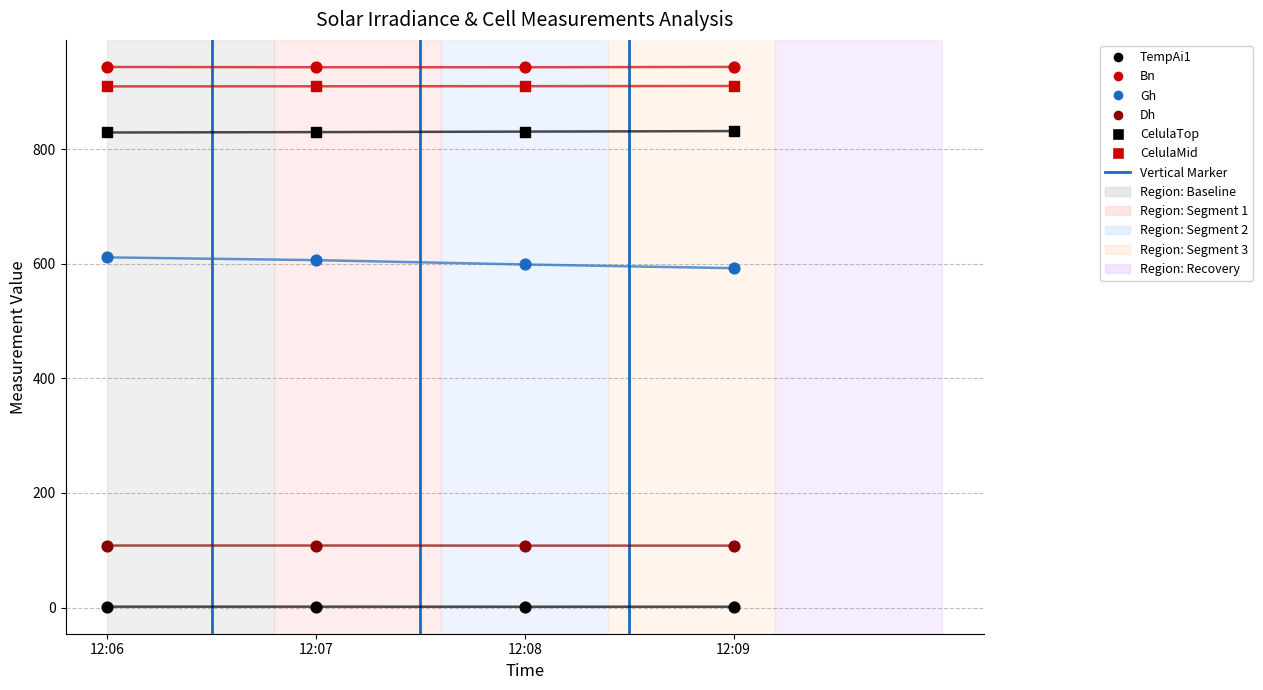

Count the number of points in this scatter plot.

24